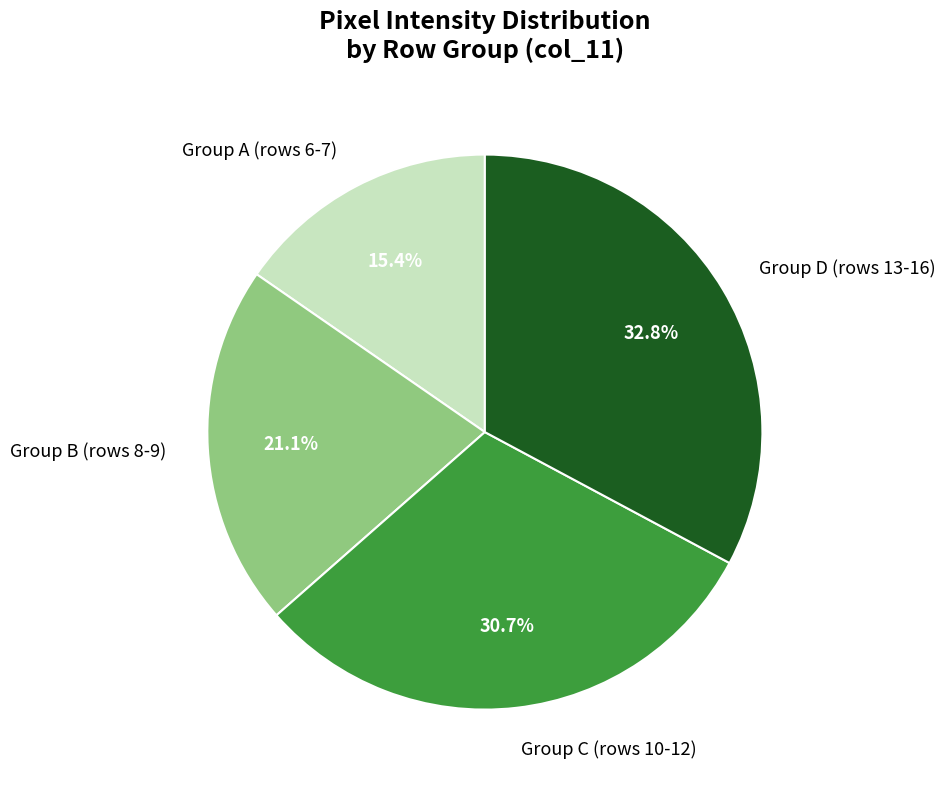

Which category has the smallest portion of the pie?

Group A (rows 6-7)